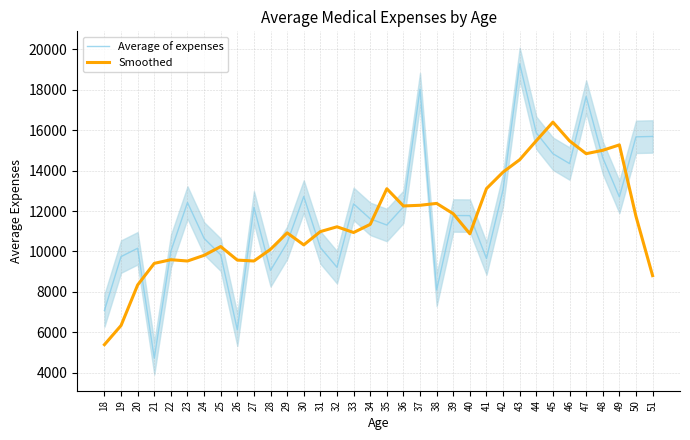

Does the chart display data point markers on the line(s)?

No